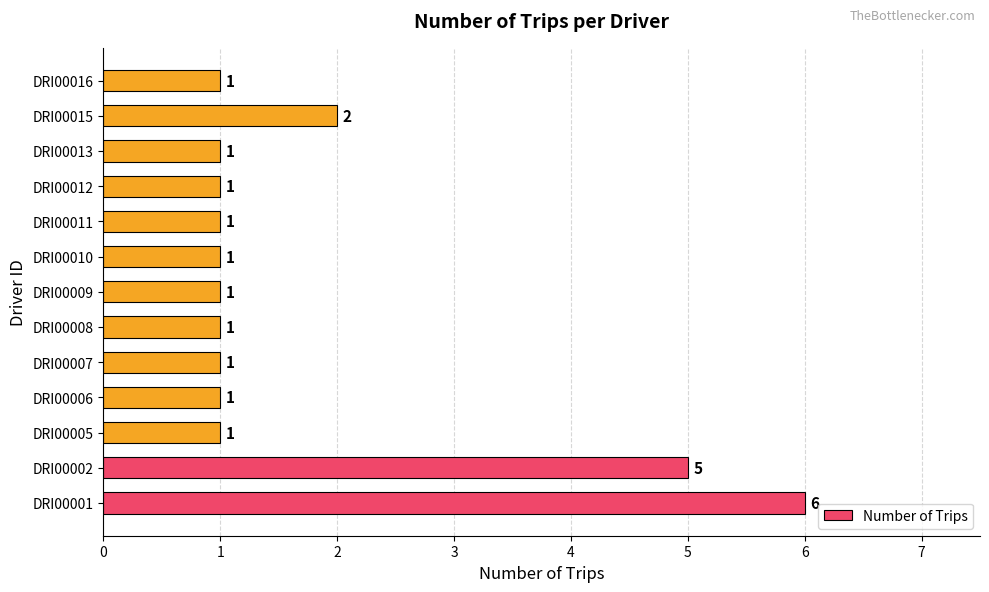

Is it true that the value at DRI00015 is 1?

False